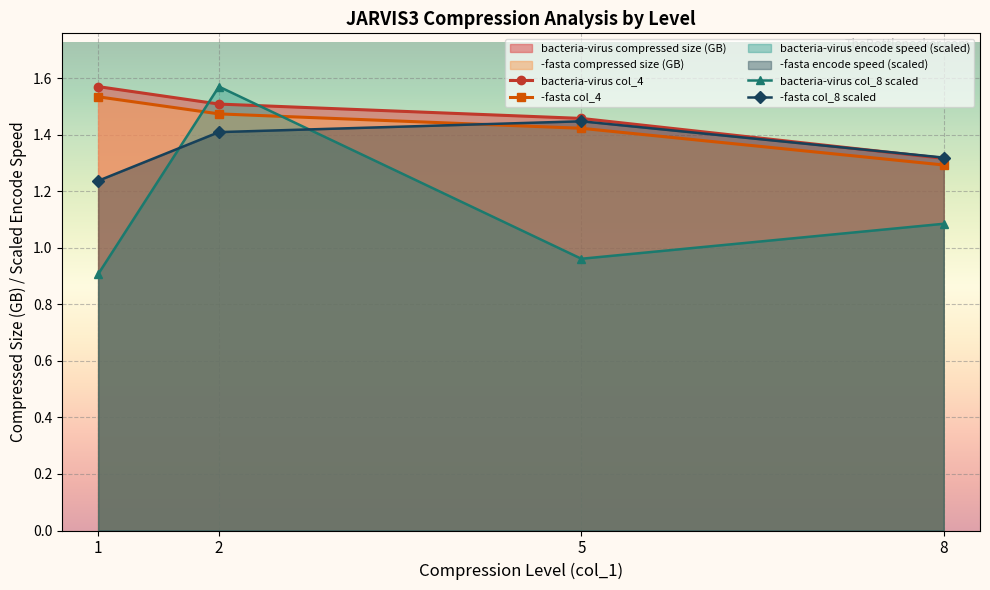

Which series has the largest range (max minus min)?

bacteria-virus col_8 scaled